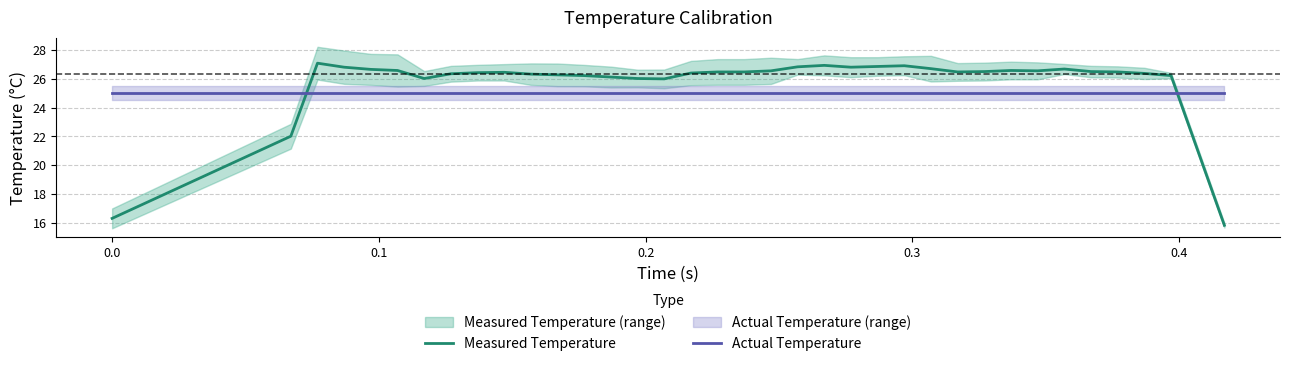

True or false: Measured Temperature and Actual Temperature cross at least once.

True